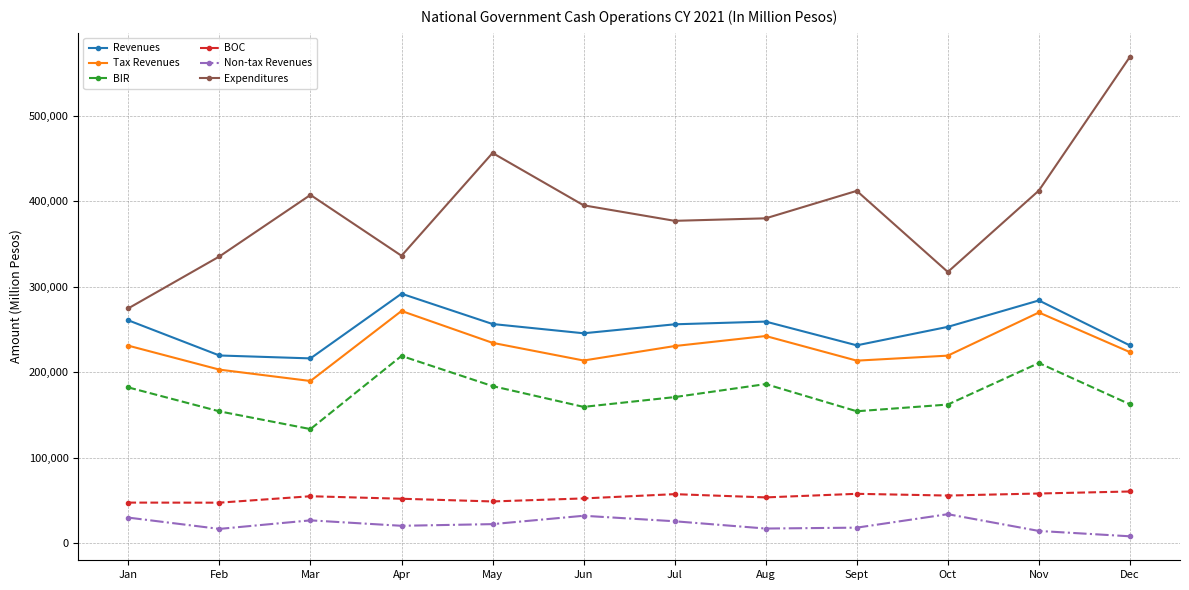

Which label corresponds to the largest value in the chart?

Dec